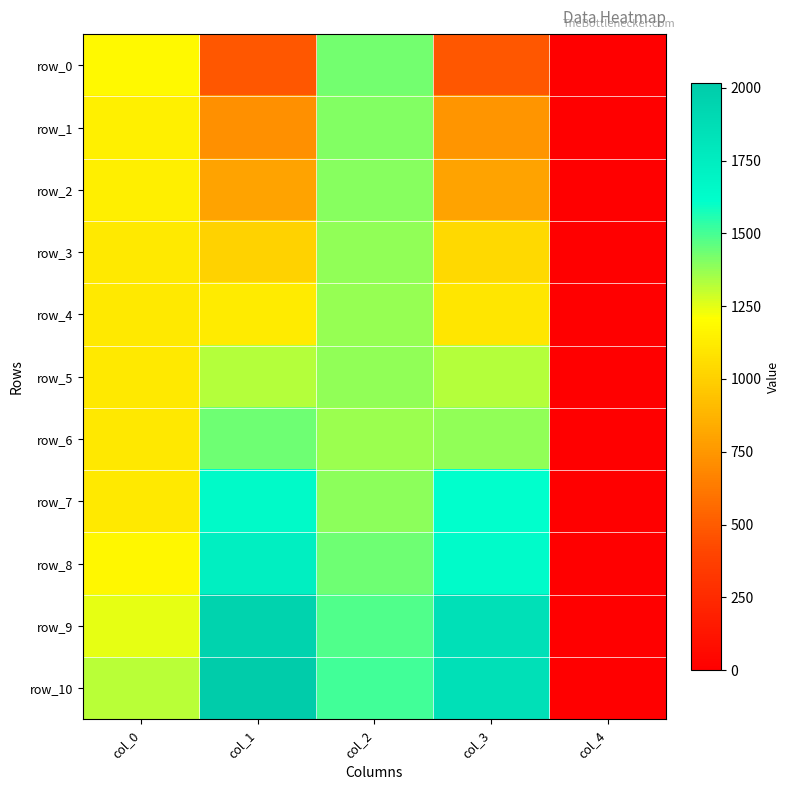

Which series has the largest total across all categories?

row_10